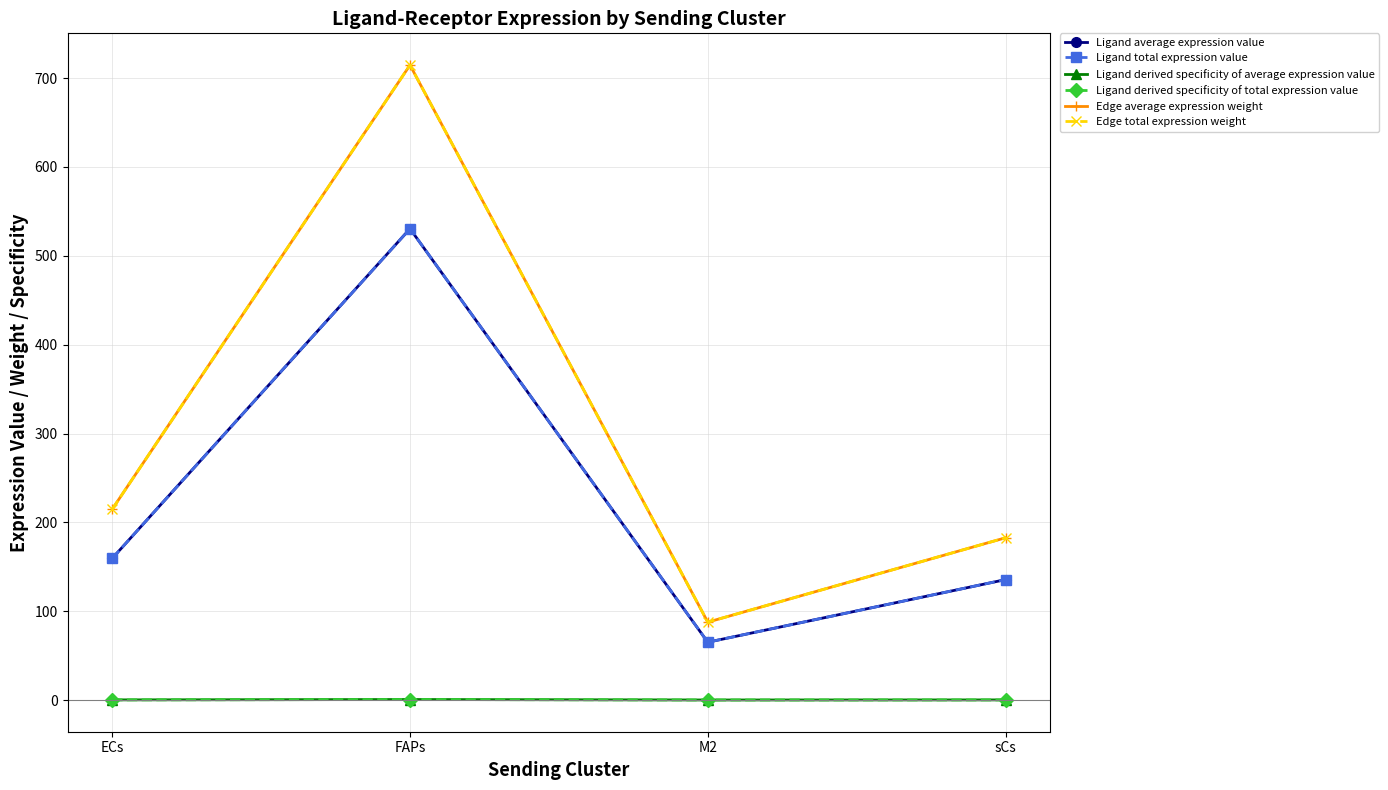

Where is Edge total expression weight nearest to the value 401?

ECs